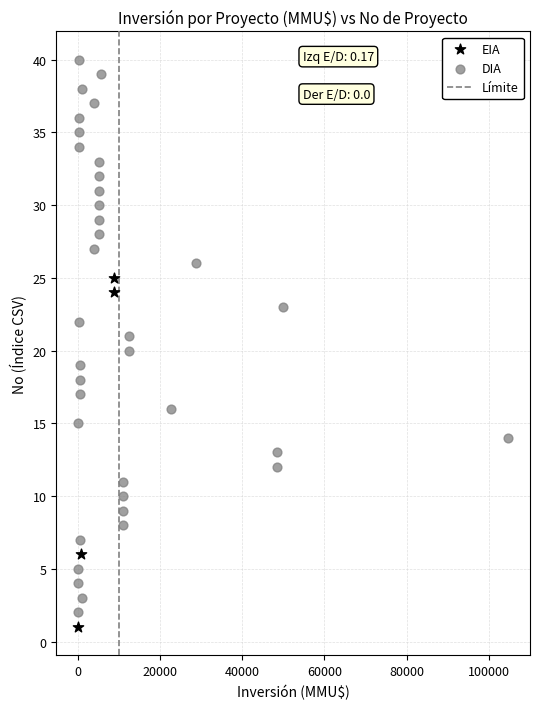

Which series reaches the maximum Y coordinate?

DIA